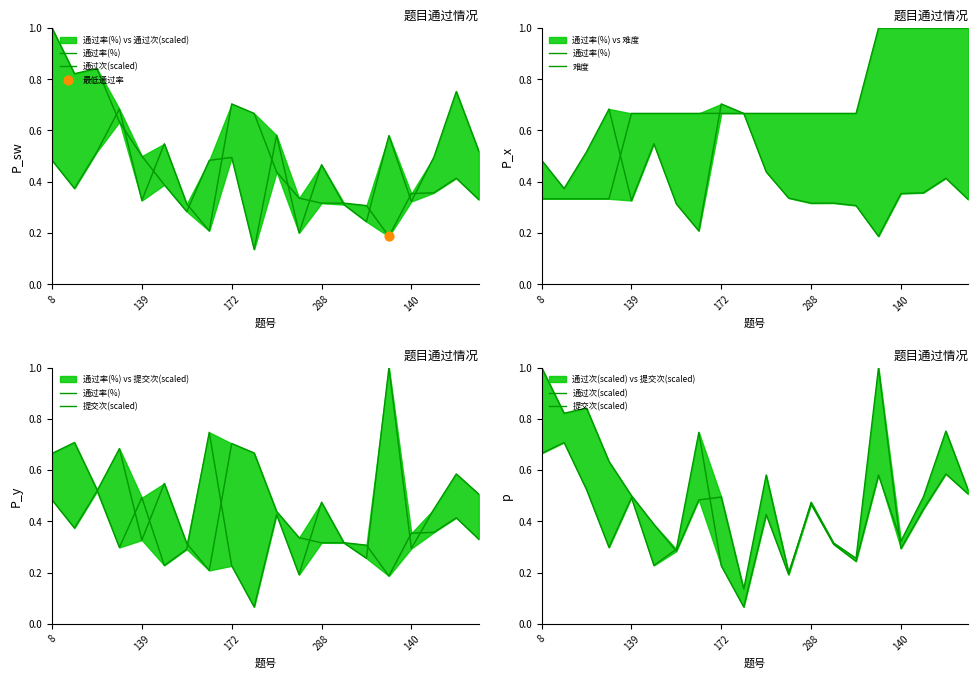

Which series has the largest total across all categories?

难度